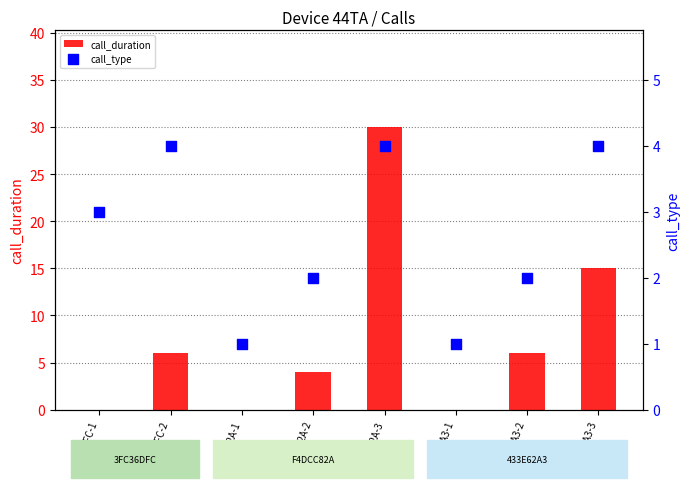

Which series has the largest total across all categories?

call_duration